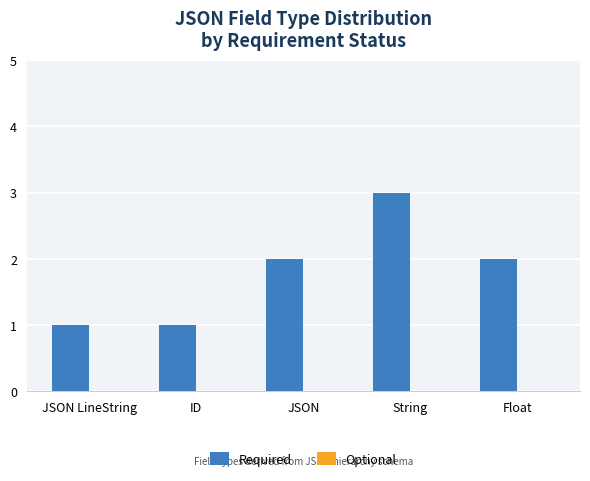

The value at String is 3. True or false?

True